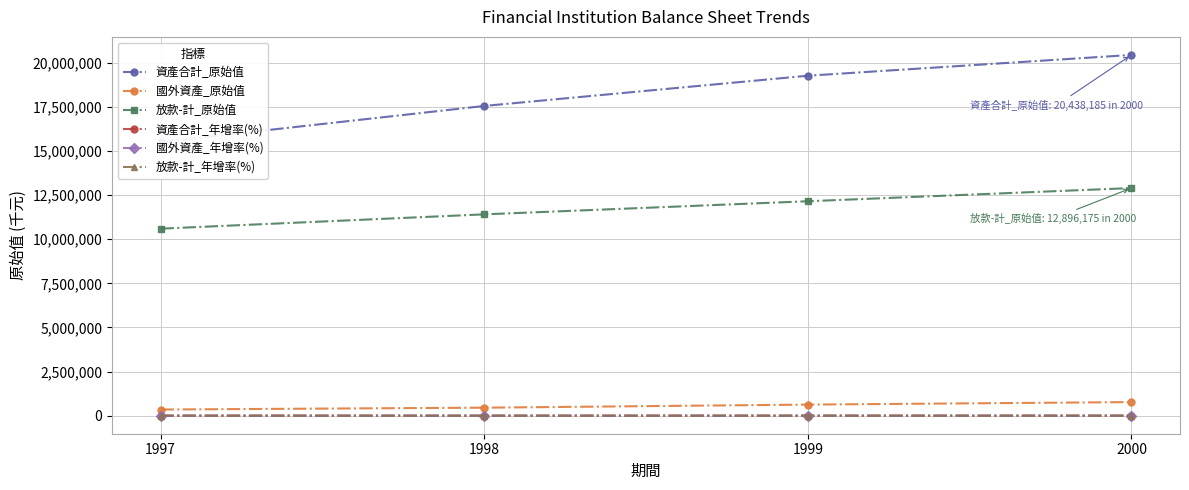

True or false: 國外資產_年增率(%) and 資產合計_原始值 intersect in this chart.

False